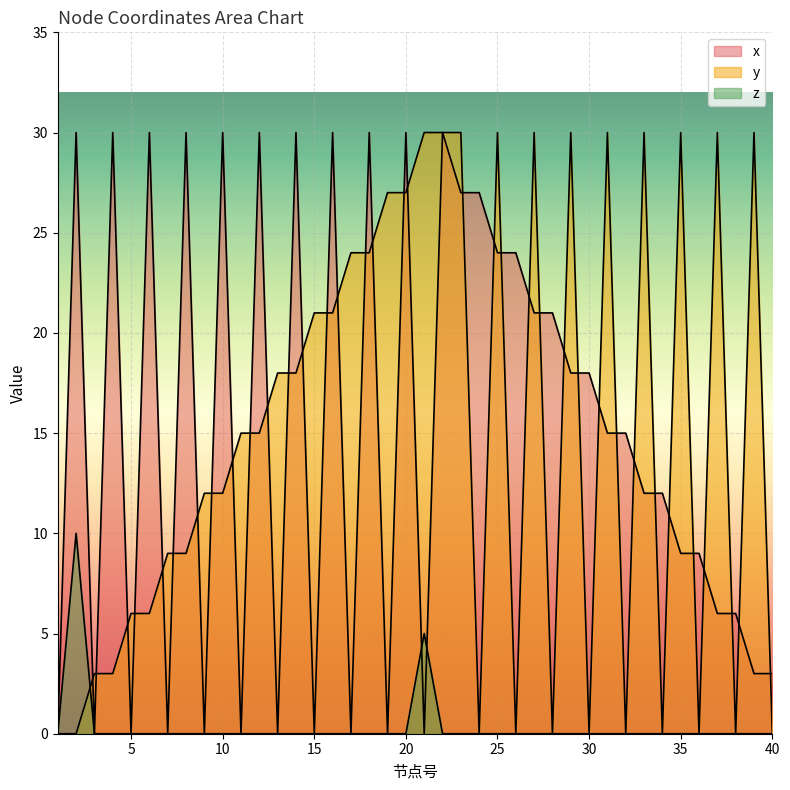

Reading left to right, what are all the values shown in this chart?

x: 0	30	0	30	0	30	0	30	0	30	0	30	0	30	0	30	0	30	0	30	0	30	27	27	24	24	21	21	18	18	15	15	12	12	9	9	6	6	3	3
y: 0	0	3	3	6	6	9	9	12	12	15	15	18	18	21	21	24	24	27	27	30	30	30	0	30	0	30	0	30	0	30	0	30	0	30	0	30	0	30	0
z: 0	10	0	0	0	0	0	0	0	0	0	0	0	0	0	0	0	0	0	0	5	0	0	0	0	0	0	0	0	0	0	0	0	0	0	0	0	0	0	0